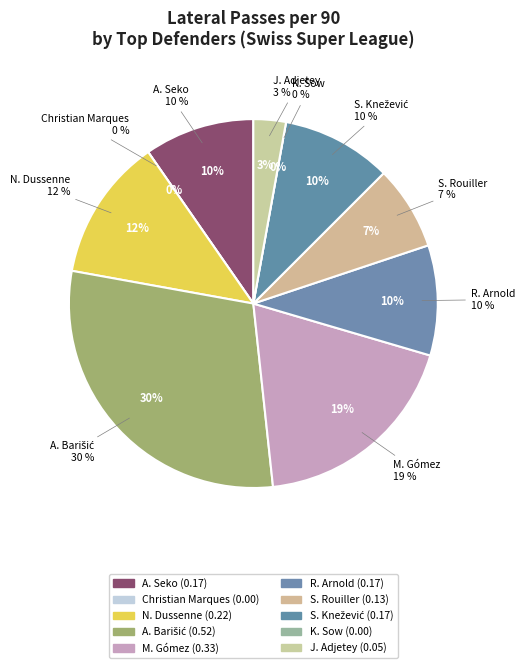

To the nearest percent, what is the average slice percentage?

10%